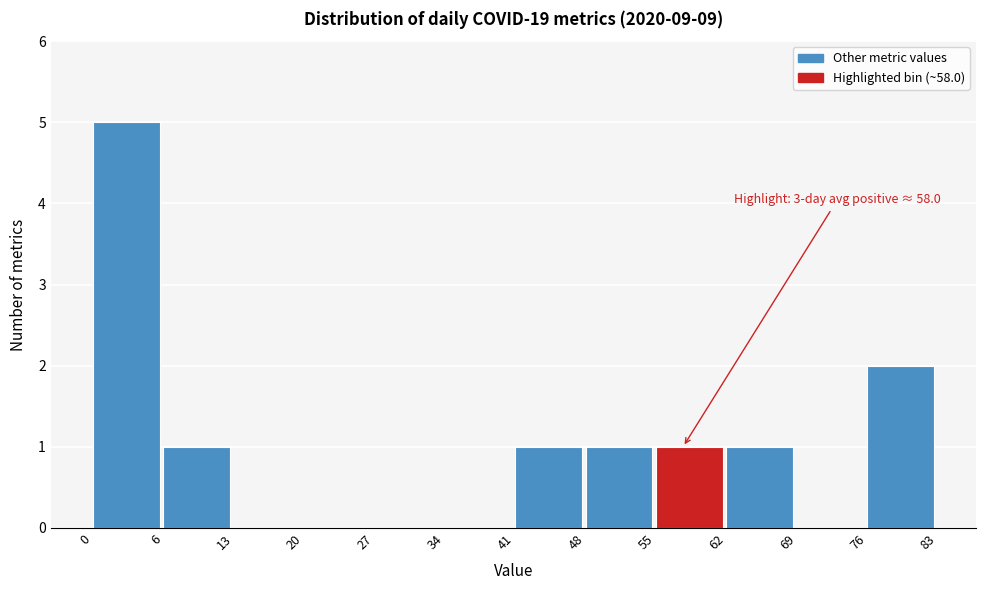

Reading left to right, list all the values displayed in this chart.

0=5	6=1	13=0	20=0	27=0	34=0	41=1	48=1	55=1	62=1	69=0	76=2